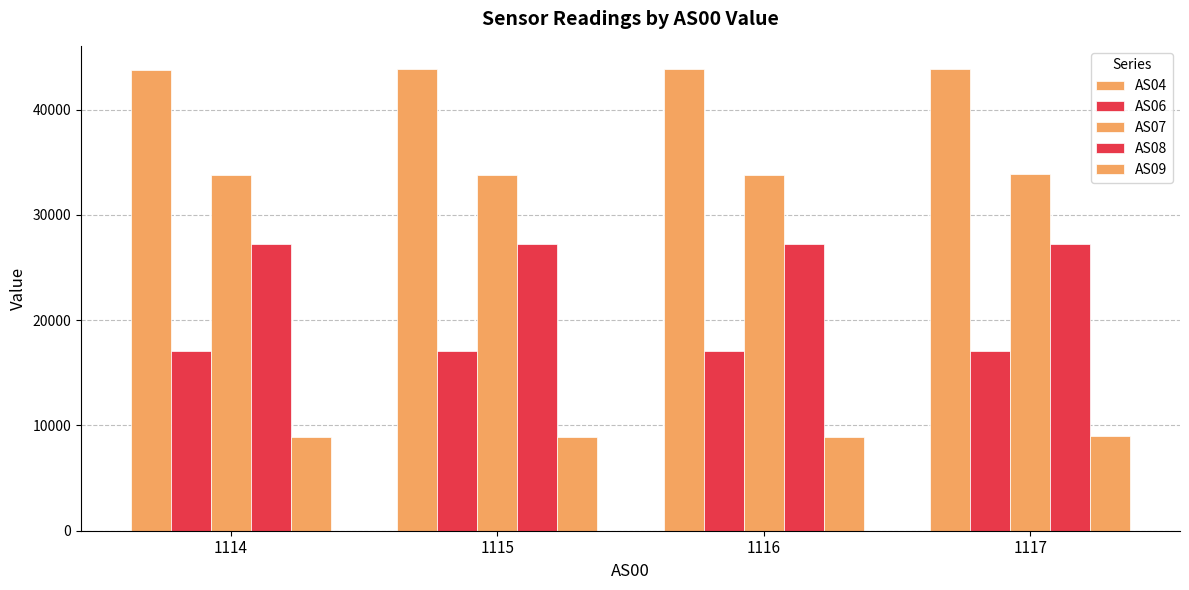

True or false: AS06 has a value of 4591.6 at 1116.

False